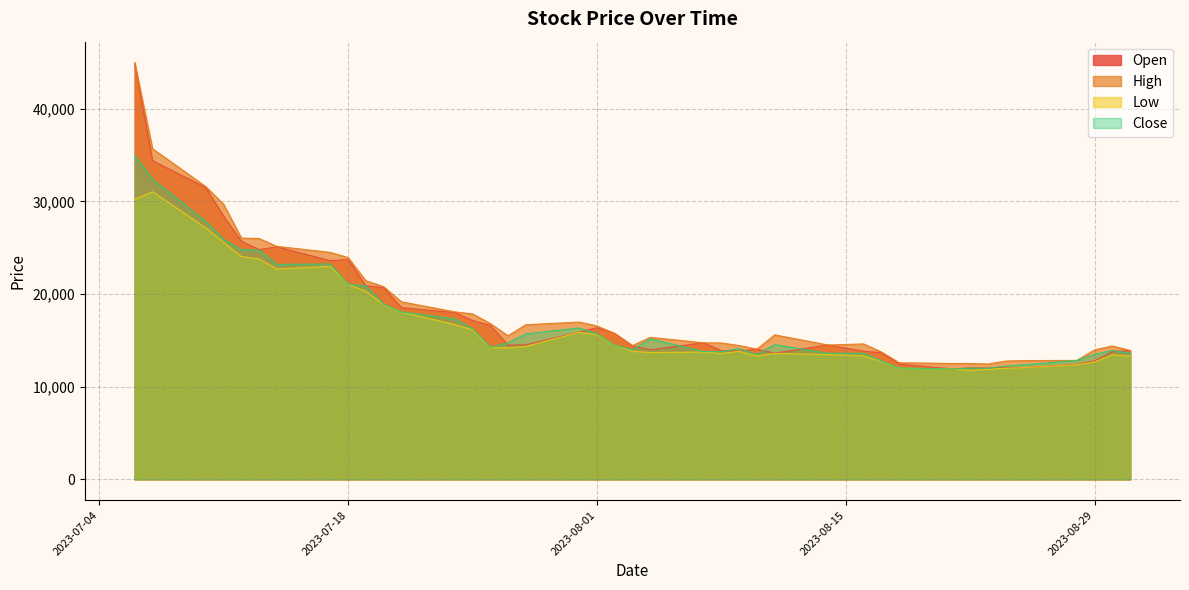

What is the highest value of the Low series?

31050